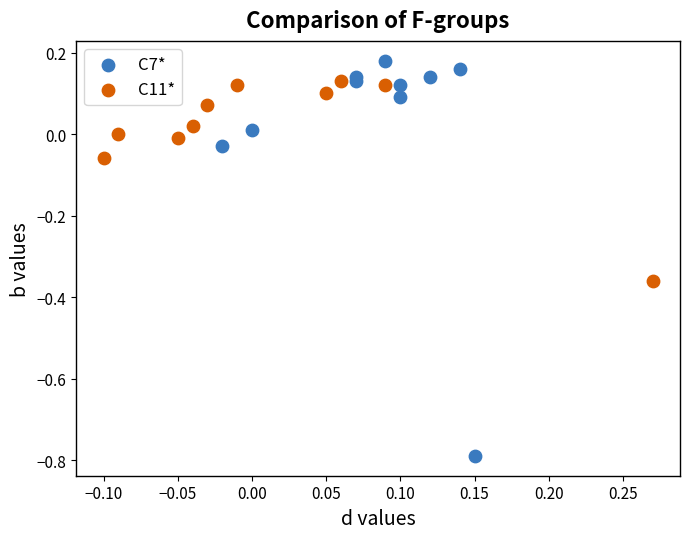

Which series has the widest spread of Y values?

C7*